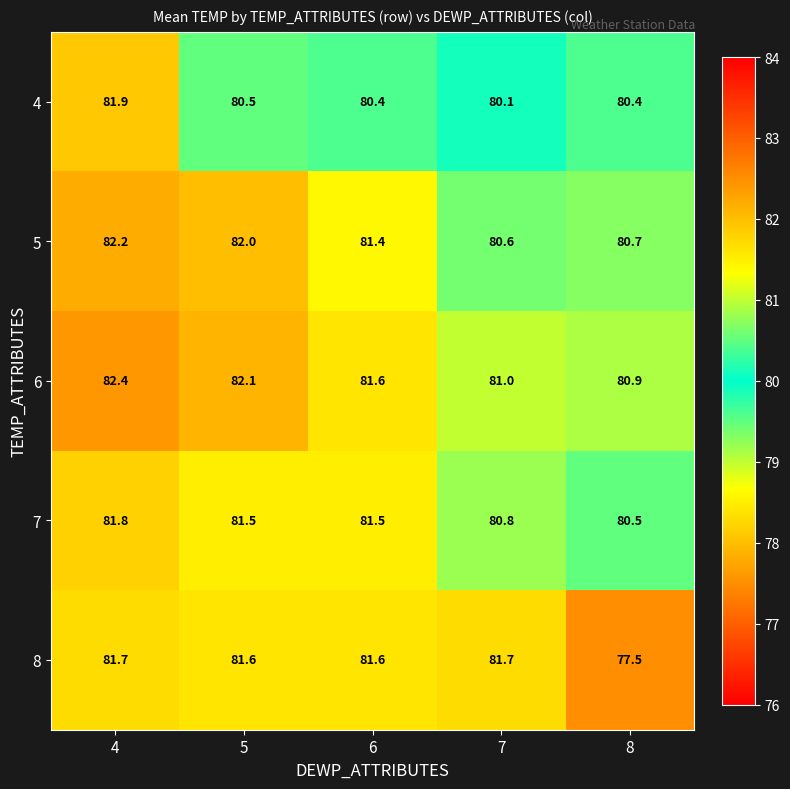

What is the difference between the highest and lowest values at 4?

0.7